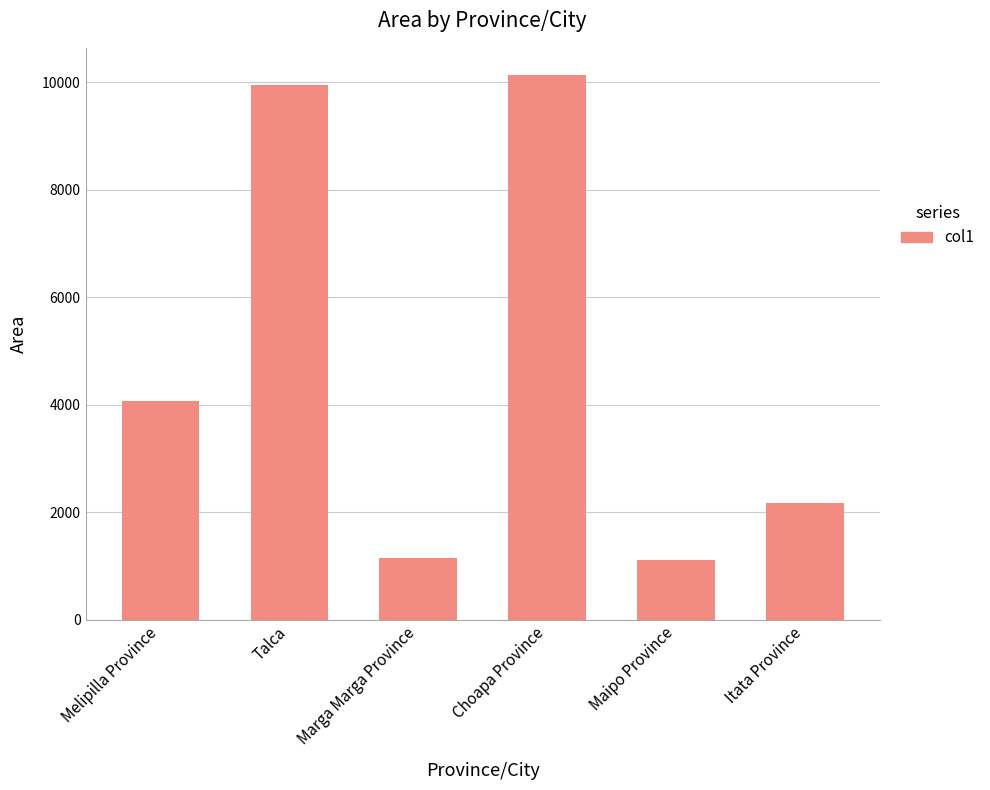

What position from the right is Talca?

5